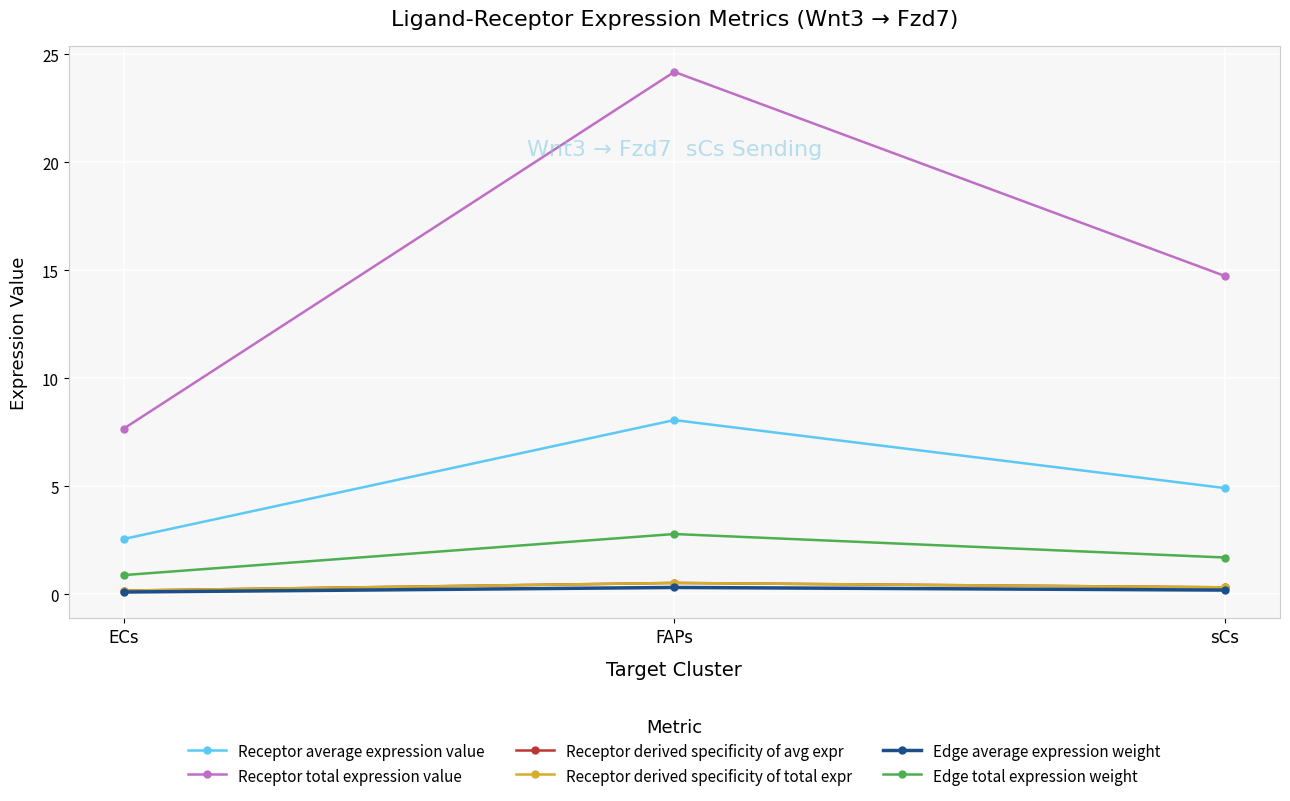

Where does the Receptor average expression value series first go above 4?

FAPs